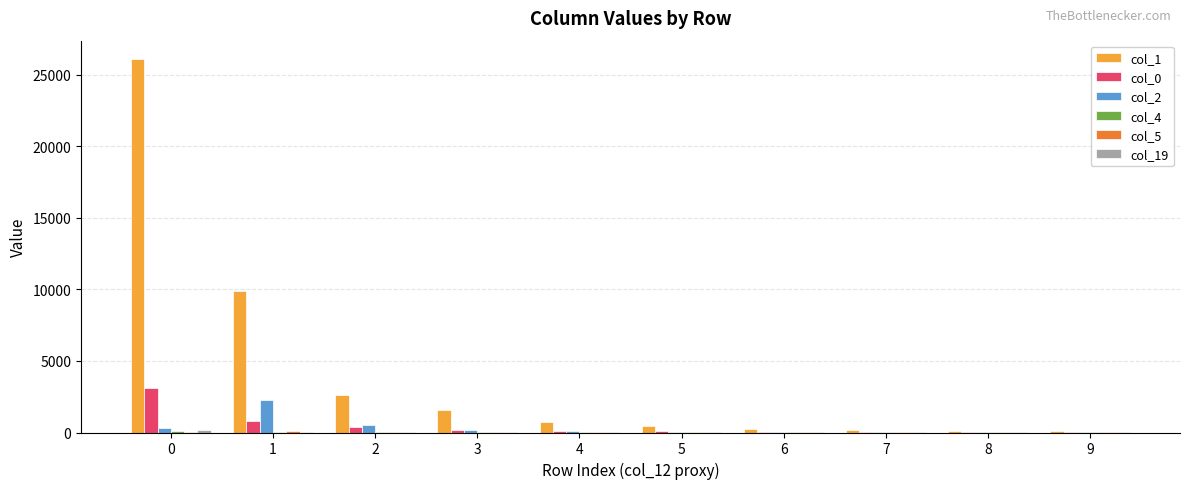

What is the greatest value displayed?

26067